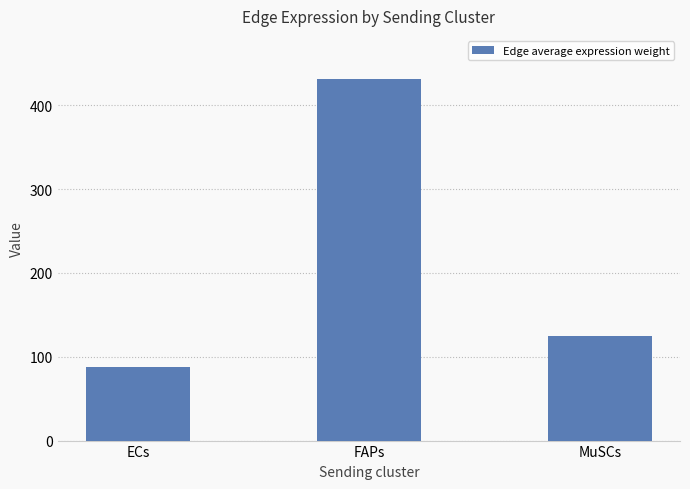

What is the label of the 3rd bar from the right?

ECs